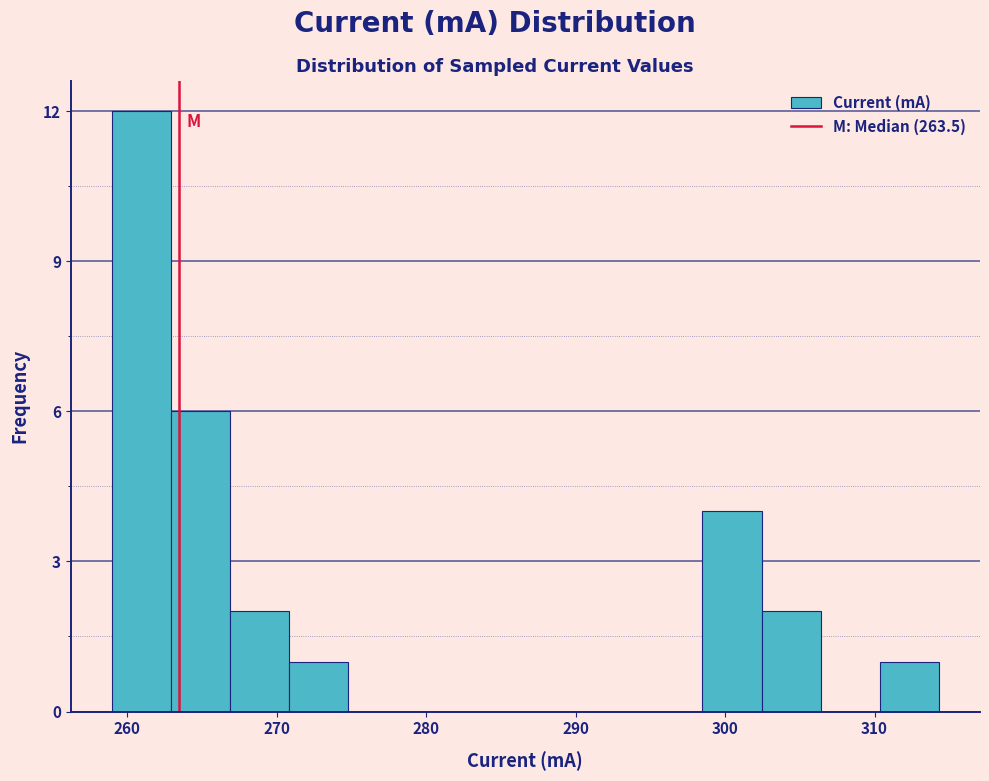

Read against the x-axis, roughly where is the centre of the tallest bar?

261